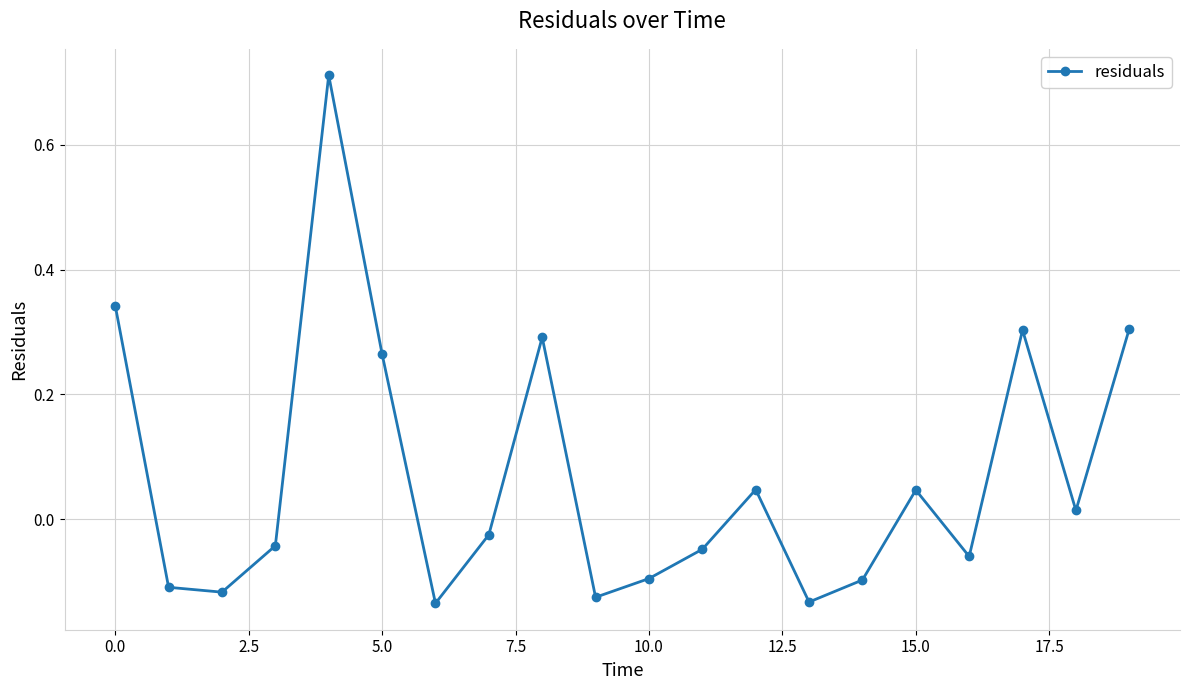

True or false: the data has more than 2 interior local peaks.

True